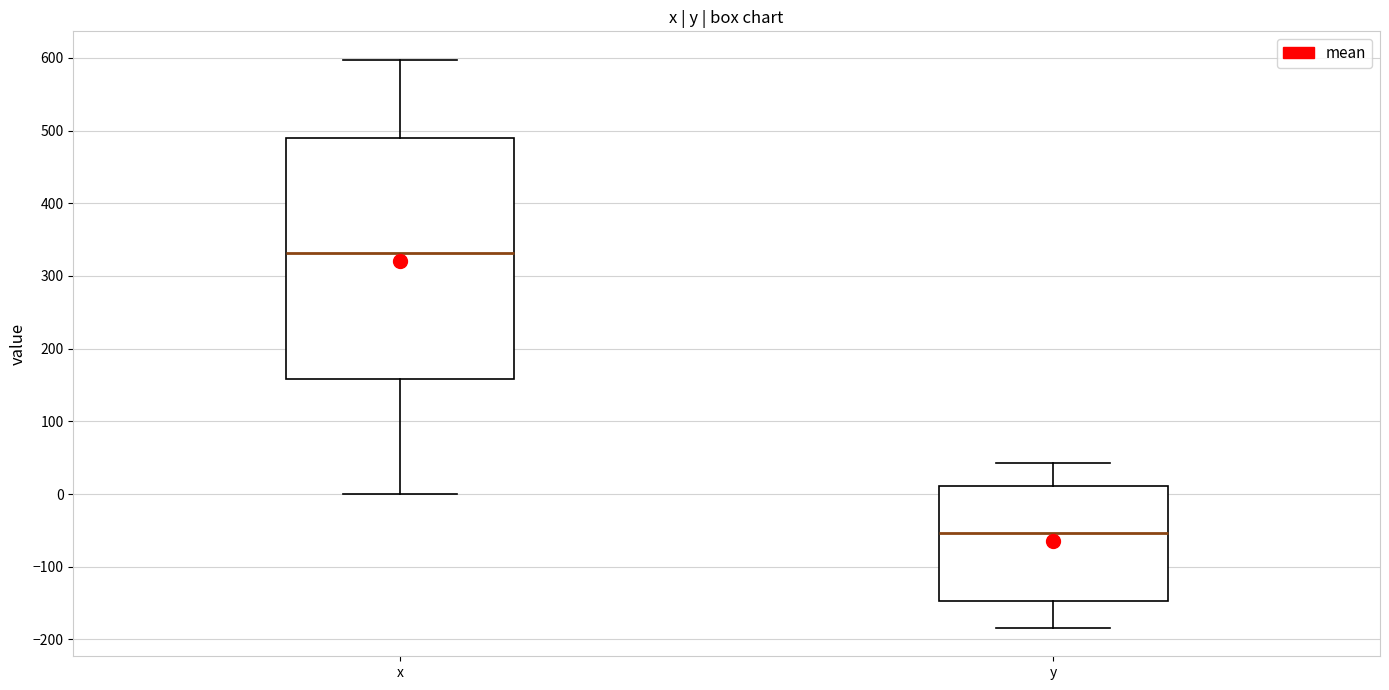

Reading left to right, transcribe this box plot: for each box, give where its median line is, the range the box spans, and where its two whiskers end, as read against the y-axis. The values are not printed on the chart, so give them approximately, as read against the axis.

x: median 330, box 160 to 490, whiskers 0 to 600
y: median -50, box -150 to 10, whiskers -180 to 40